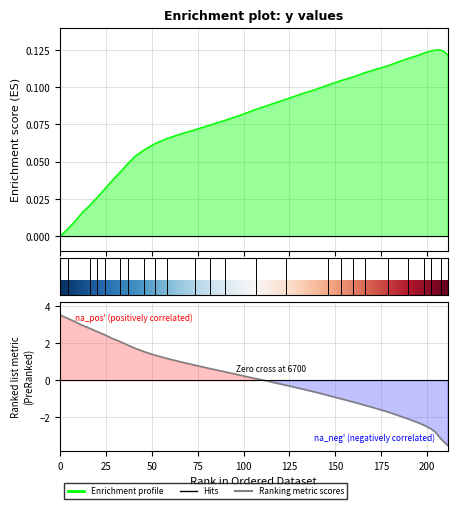

What is the average value?

0.1